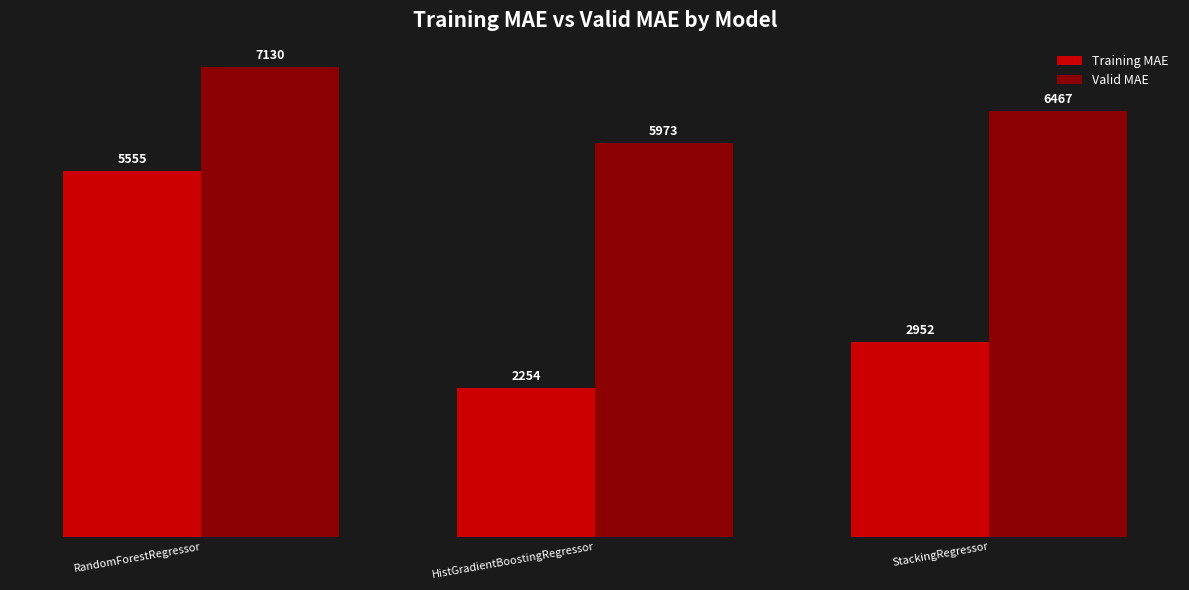

Which series has the largest range (max minus min)?

Training MAE